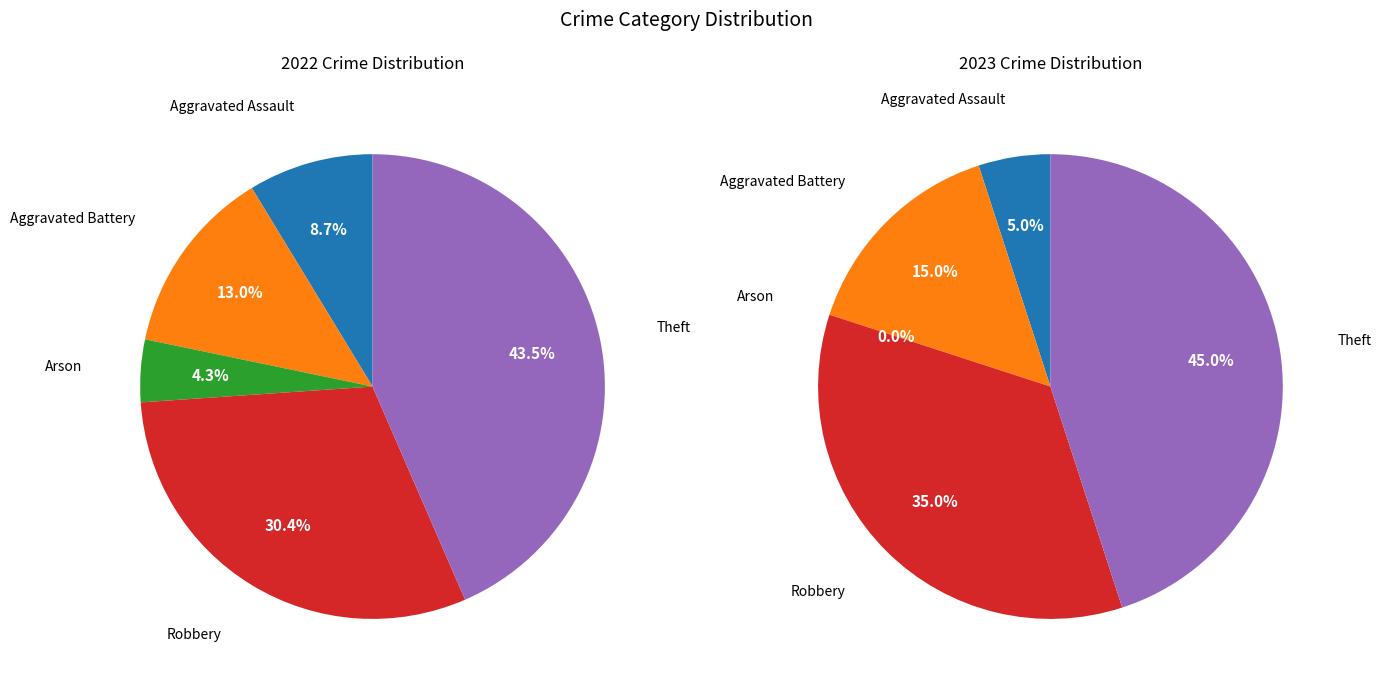

To the nearest percent, what is the difference between the largest and smallest slice percentages?

45%